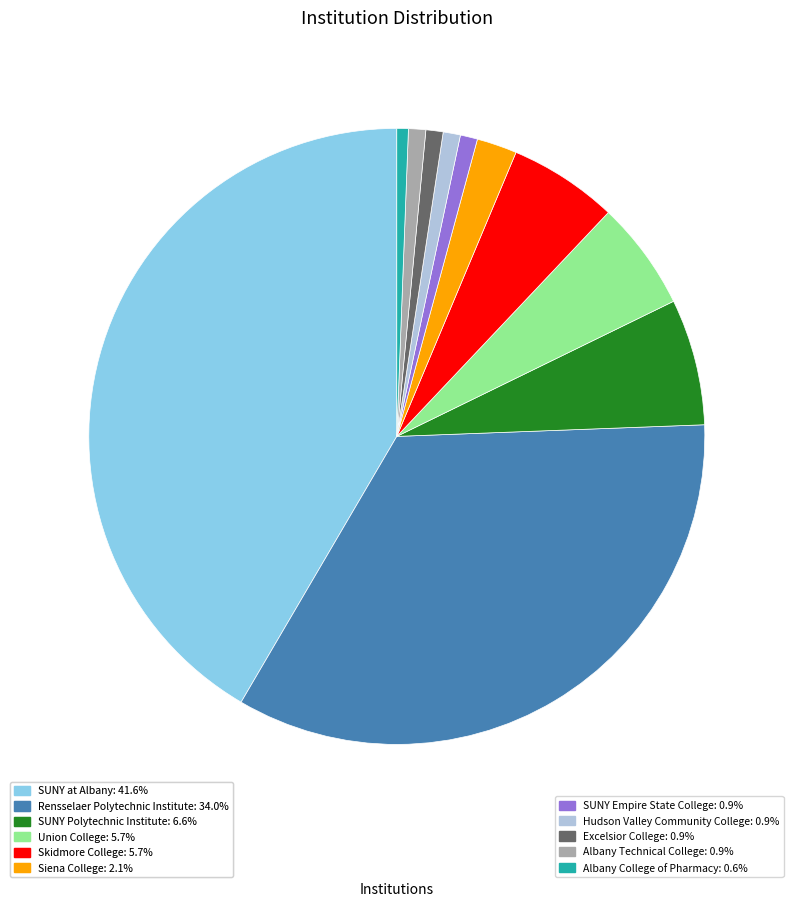

Is the sum of Siena College: 2.1% and Hudson Valley Community College: 0.9% greater than half?

No